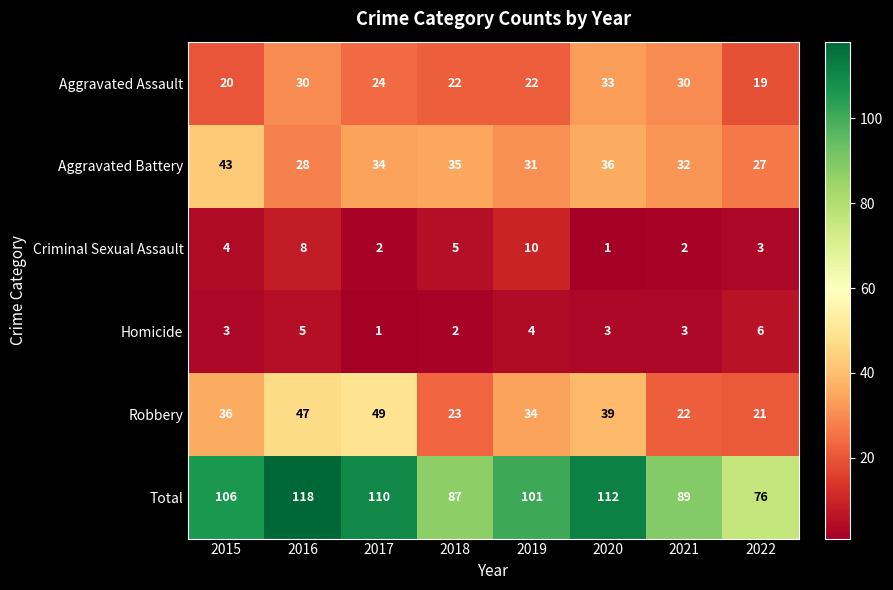

What is the spread (max minus min) of values at 2020?

111